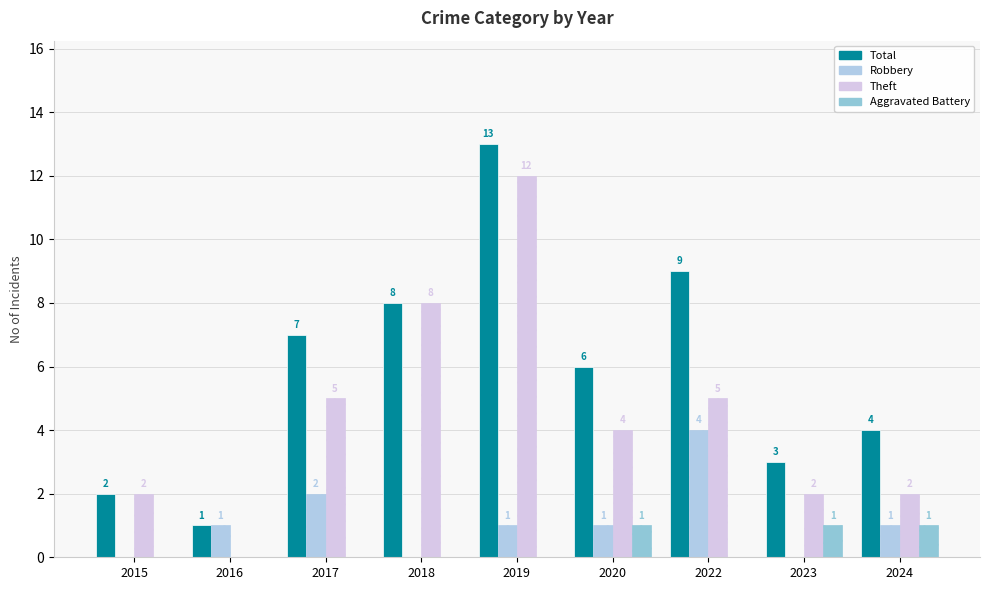

What is the minimum value for Total?

1